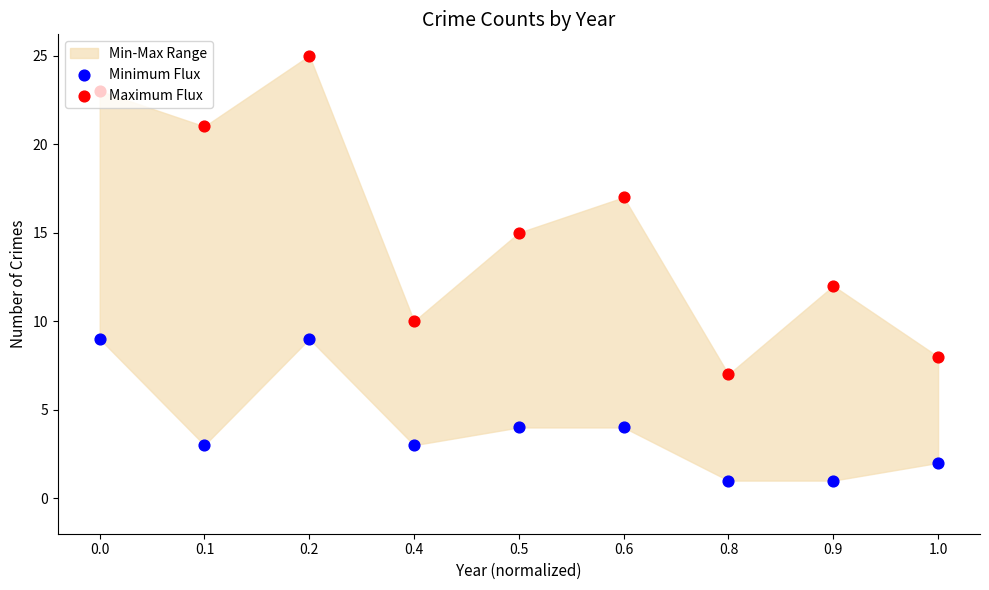

Which series has the largest total across all categories?

Maximum Flux